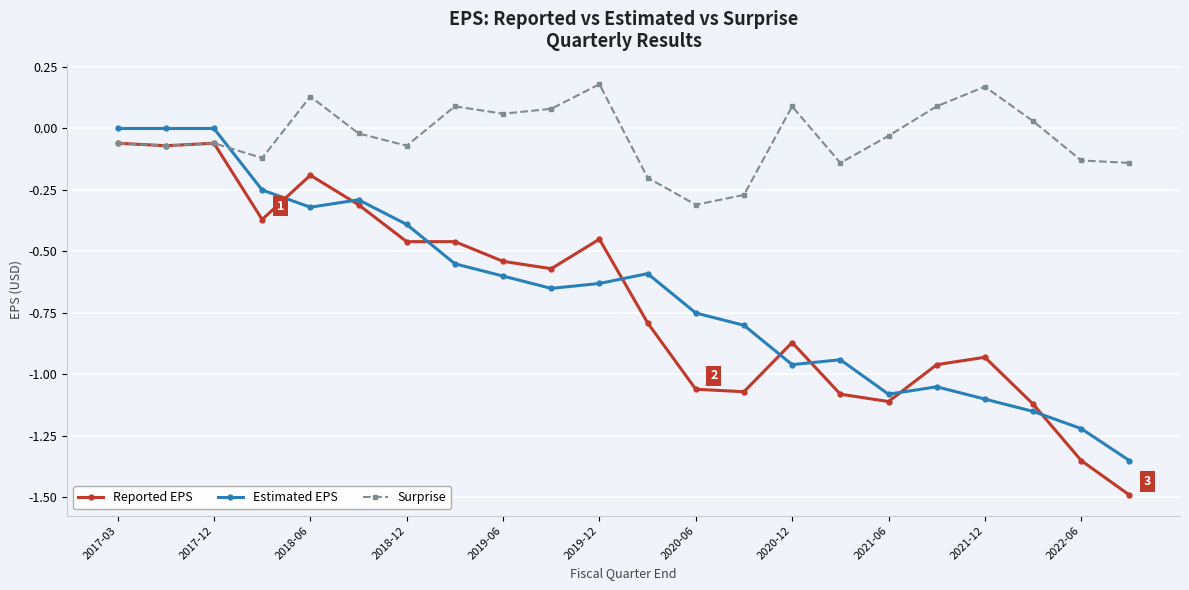

Which series has the largest total across all categories?

Surprise